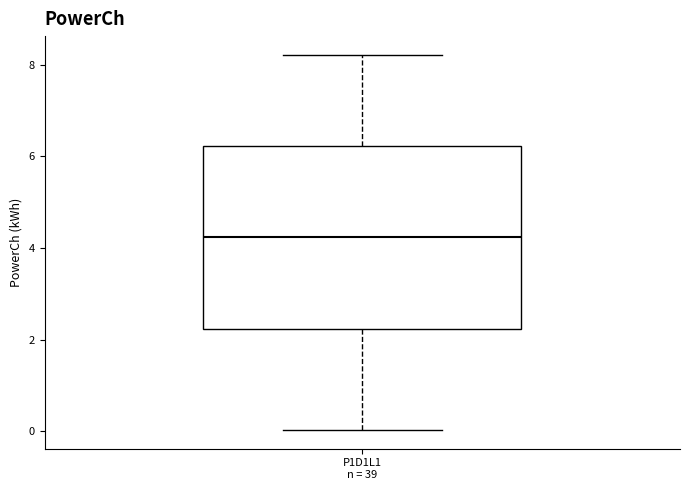

Transcribe this box plot: give where the median line is, the range the box spans, and where the two whiskers end, as read against the y-axis. The values are not printed on the chart, so give them approximately, as read against the axis.

median 4.2, box 2.2 to 6.2, whiskers 0.0 to 8.2